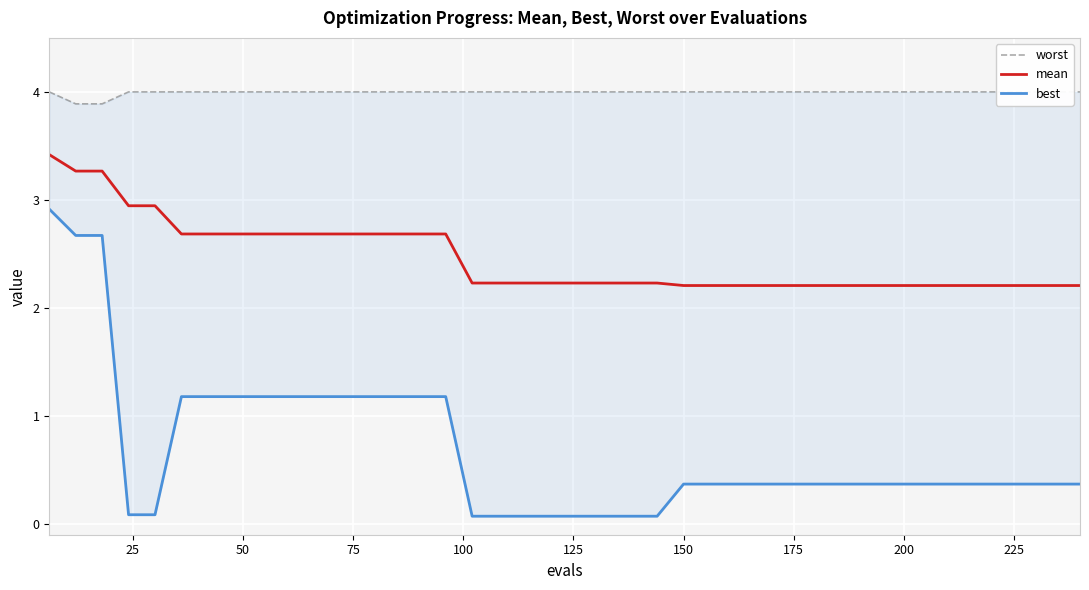

What is the lowest value of the mean series?

2.2